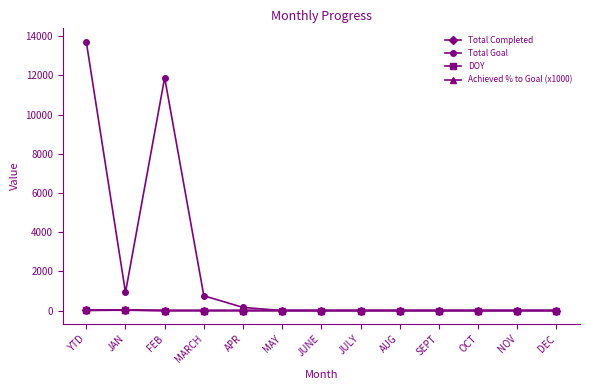

Where is the first local minimum for Total Goal?

JAN